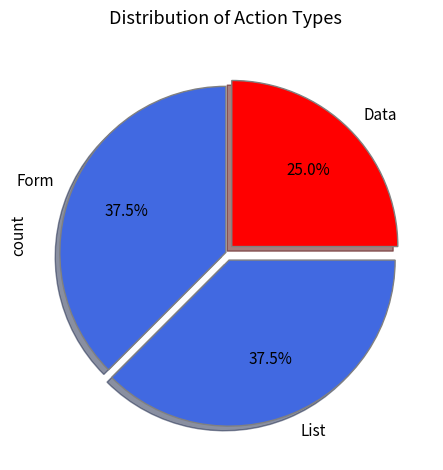

Does Form account for over 50% of the chart?

No